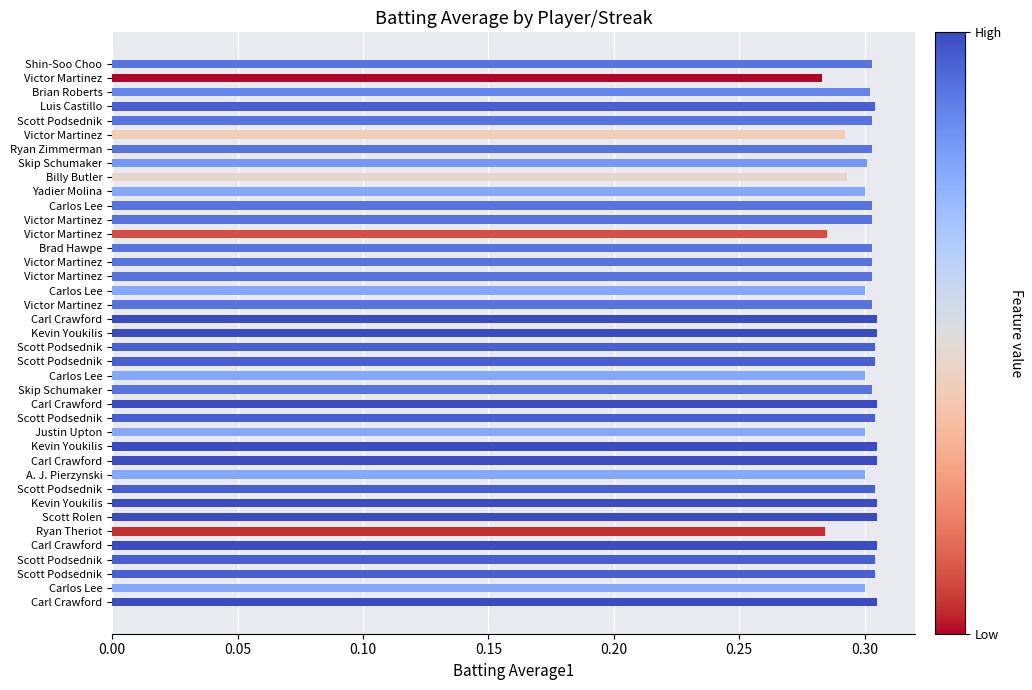

Count the number of categories in the chart.

39